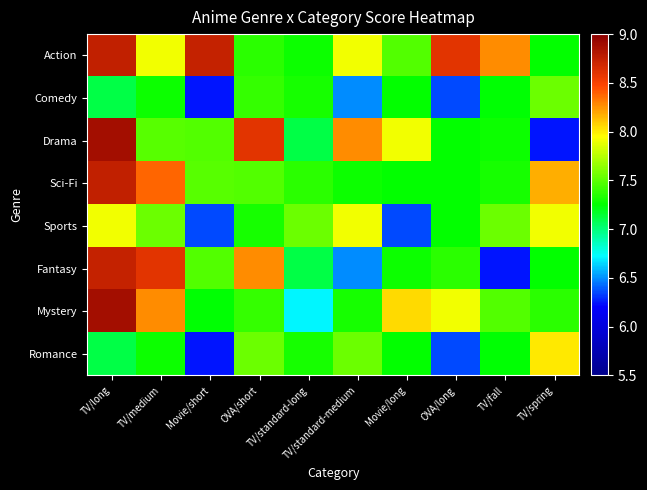

List the series in order of their peak value, highest first.

Drama, Mystery, Action, Sci-Fi, Fantasy, Romance, Sports, Comedy